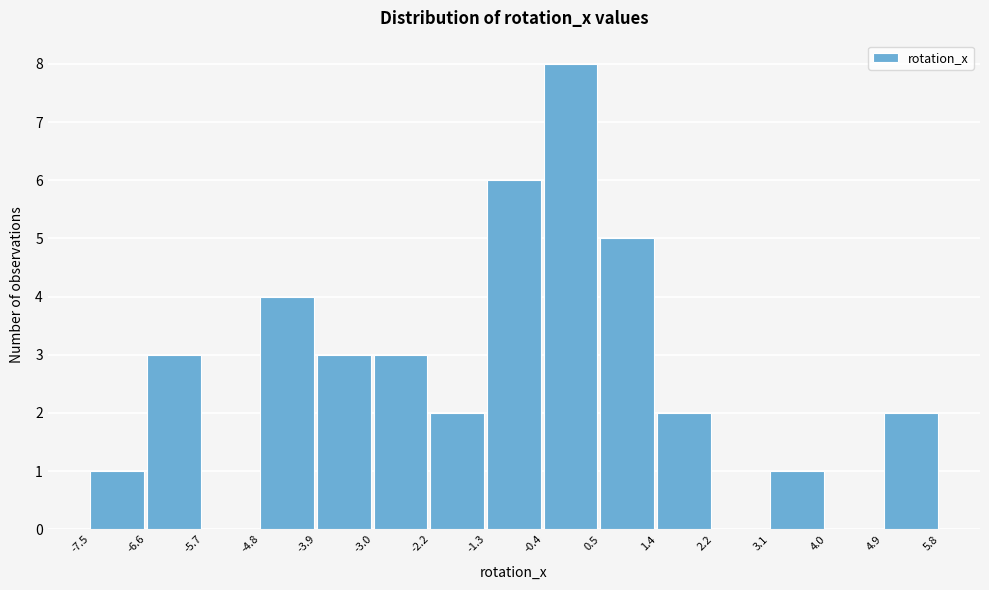

Which range on the x-axis has the tallest bar?

-0.4 to 0.5